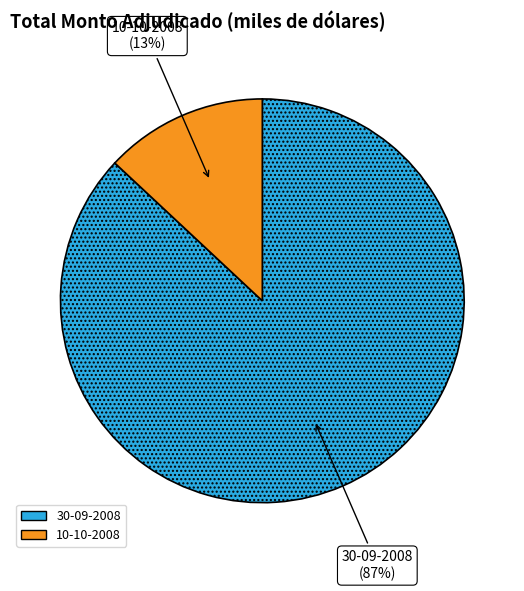

Is there a majority slice in this chart?

Yes